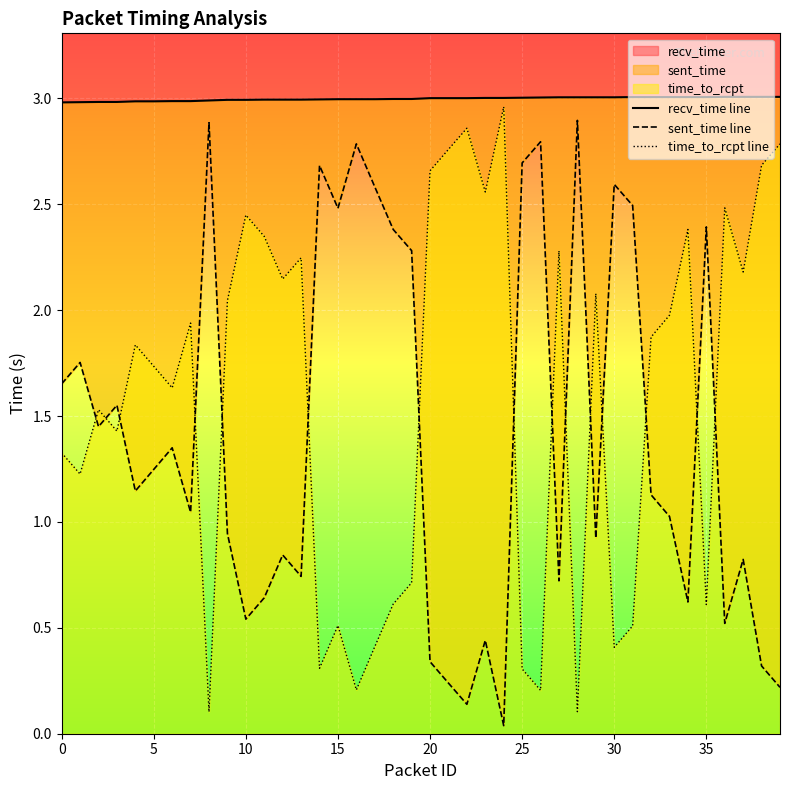

How many intersections are there between sent_time line and time_to_rcpt line?

15